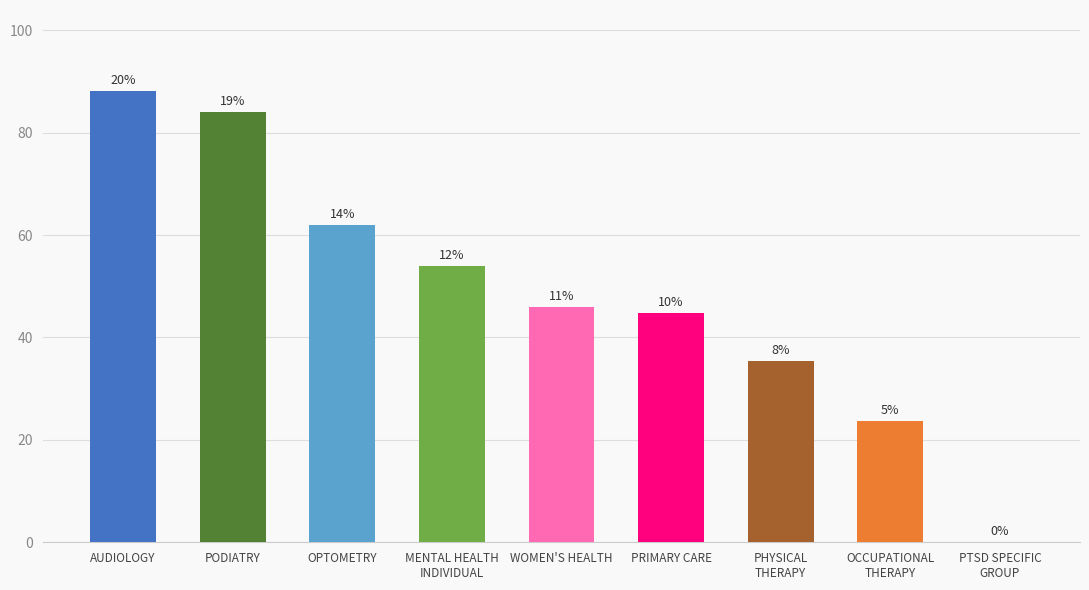

How many bars are there in total?

9